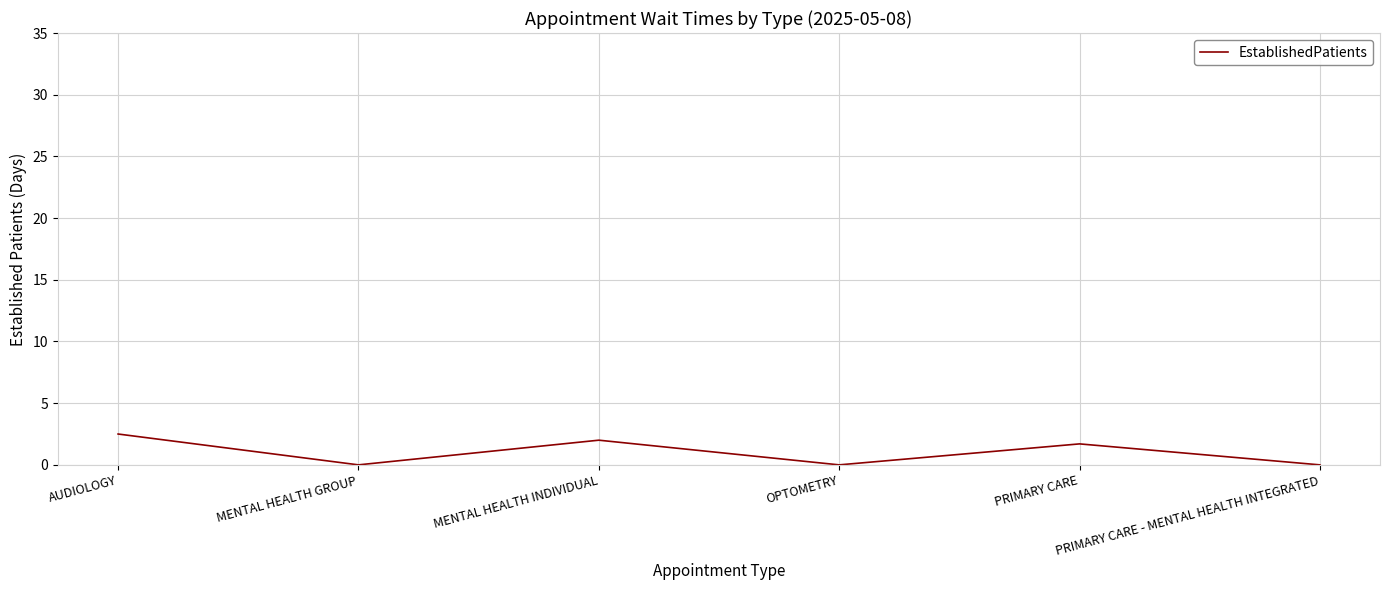

How many values exceed 1?

3